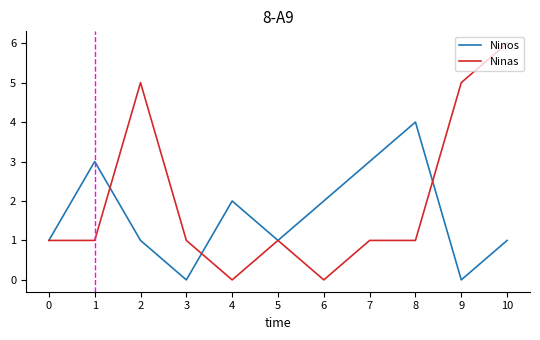

Reading left to right, transcribe all the data shown in this chart.

Ninos: 0=1	1=3	2=1	3=0	4=2	5=1	6=2	7=3	8=4	9=0	10=1
Ninas: 0=1	1=1	2=5	3=1	4=0	5=1	6=0	7=1	8=1	9=5	10=6